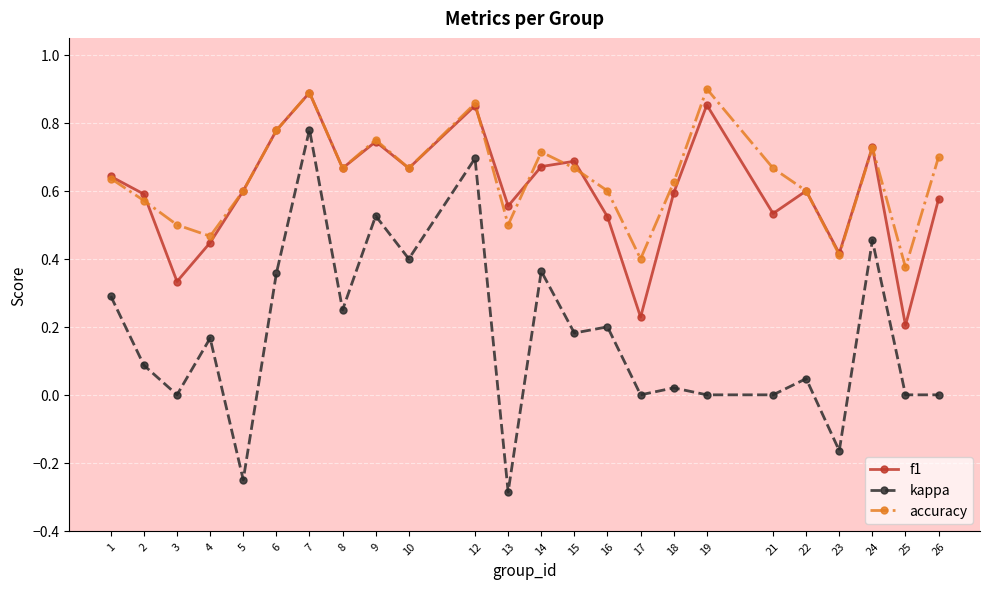

True or false: accuracy and f1 intersect in this chart.

True